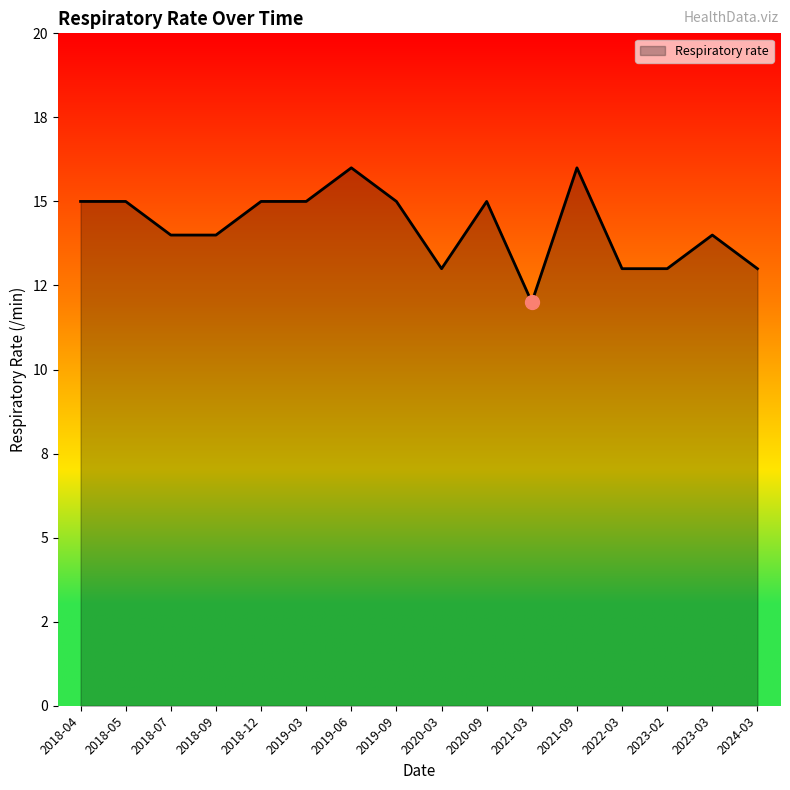

What is the average value?

14